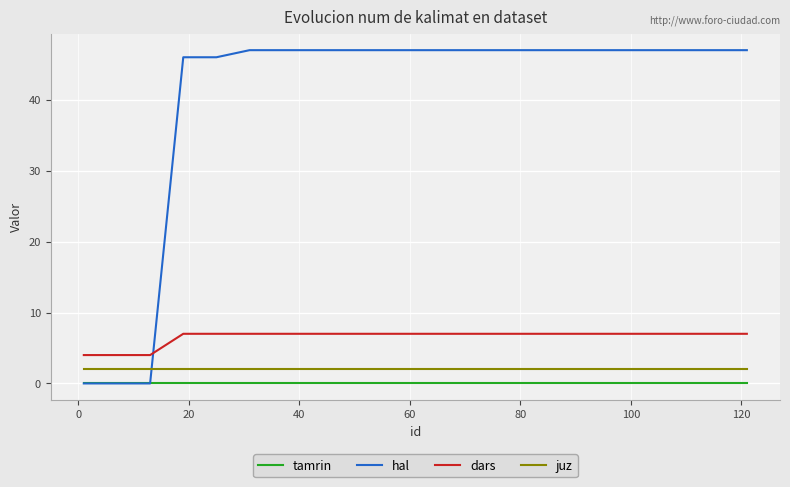

What is the greatest value displayed?

47